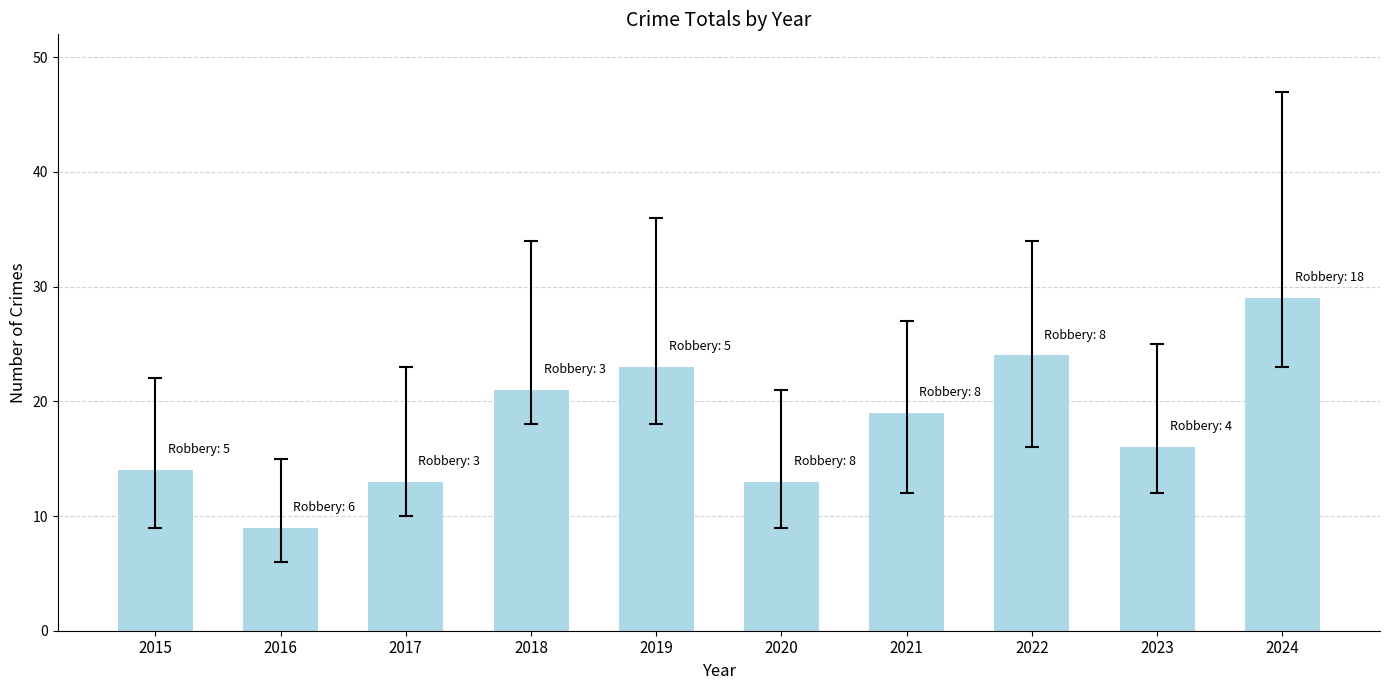

What is the difference between the maximum and minimum values?

20